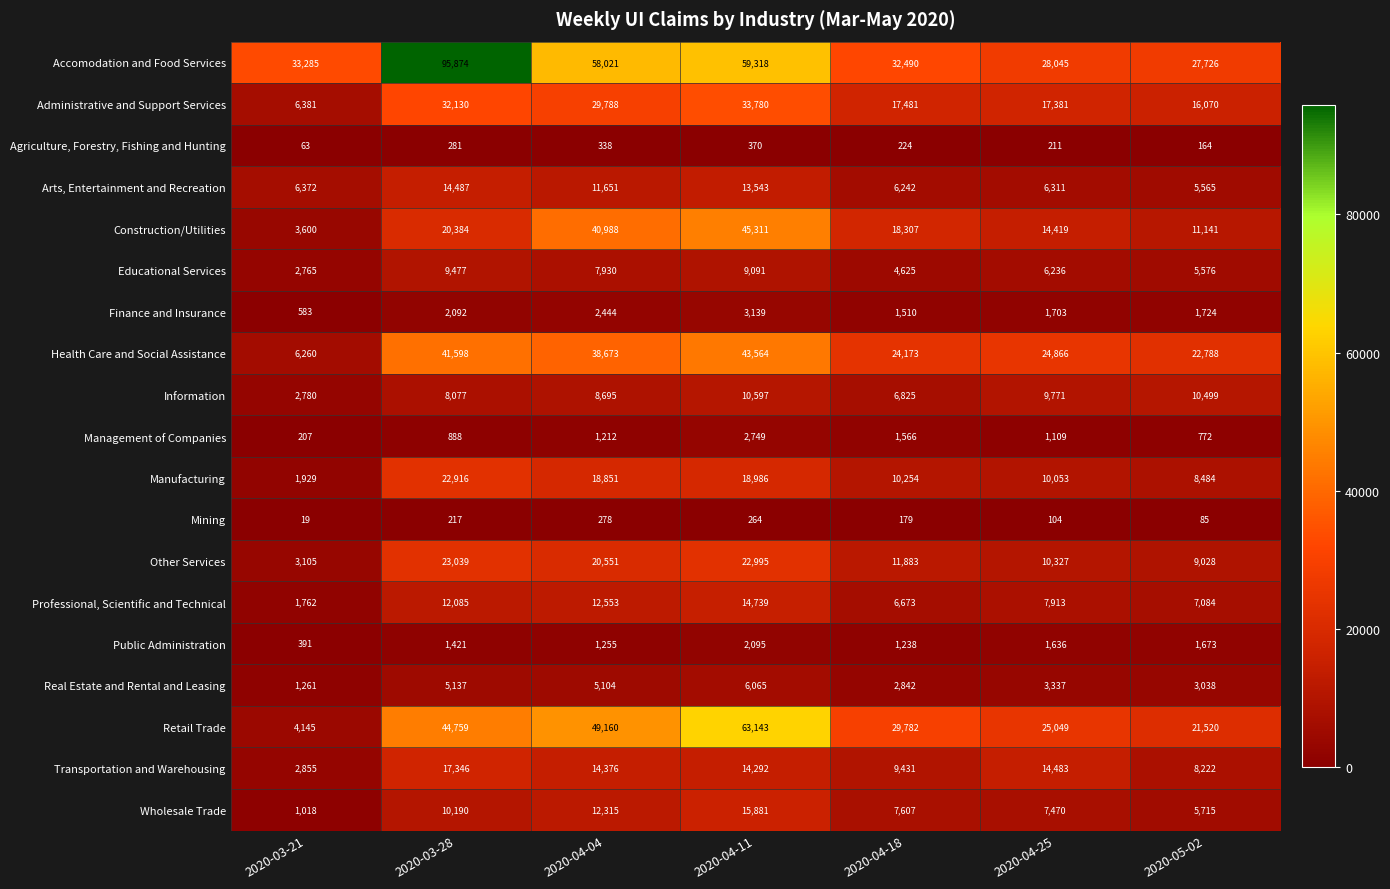

What is the average value of the Public Administration series?

1387